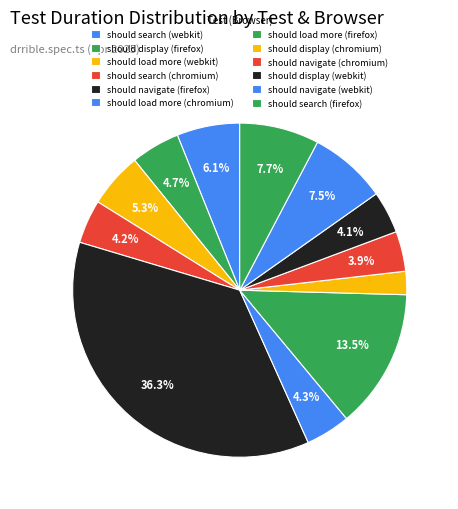

What percentage is the should display (chromium) slice, to the nearest percent?

2%